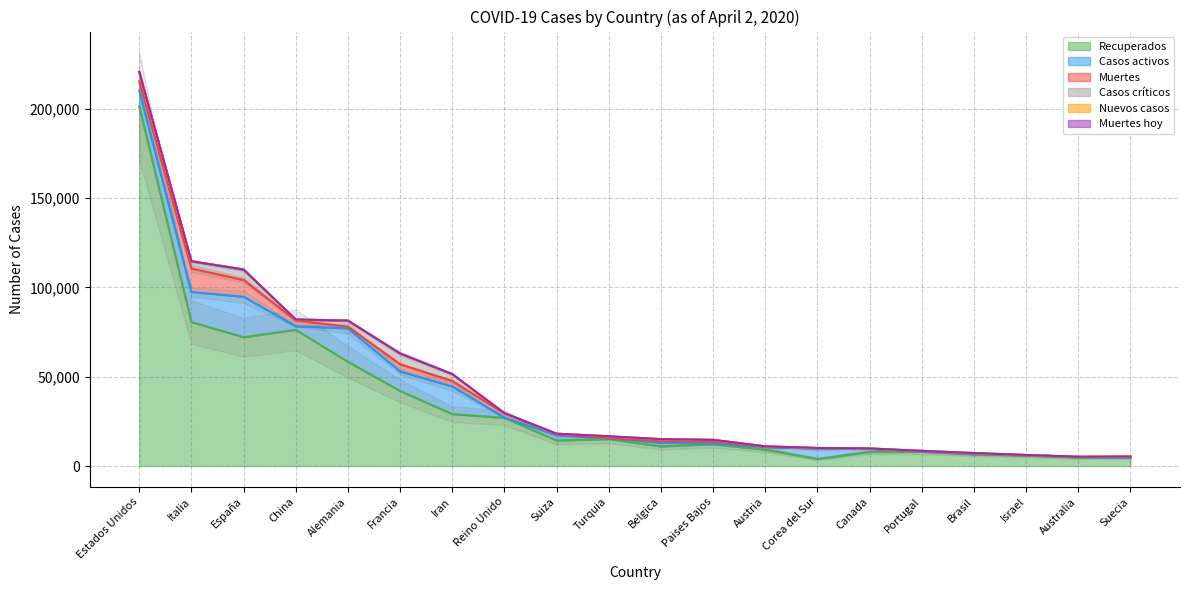

How many data points does each series have?

20